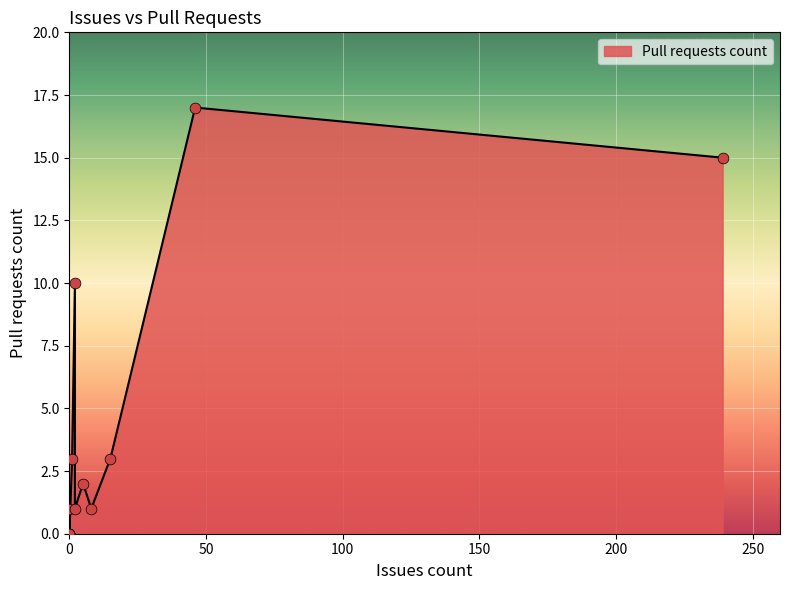

What is the change in value from 46 to 1?

-14